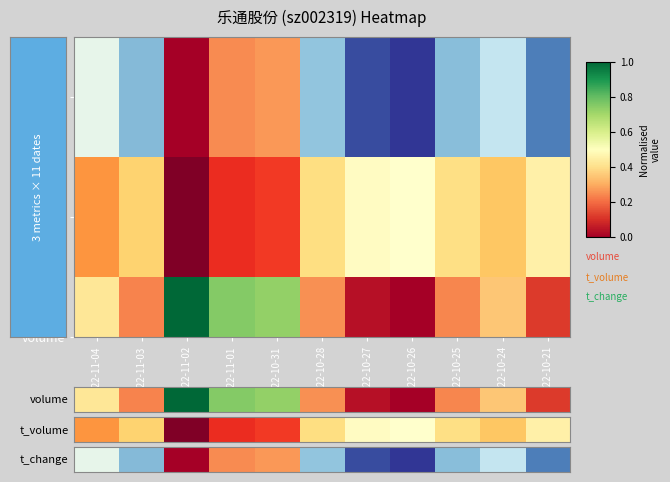

Where is the data nearest to the value 0?

2022-10-26